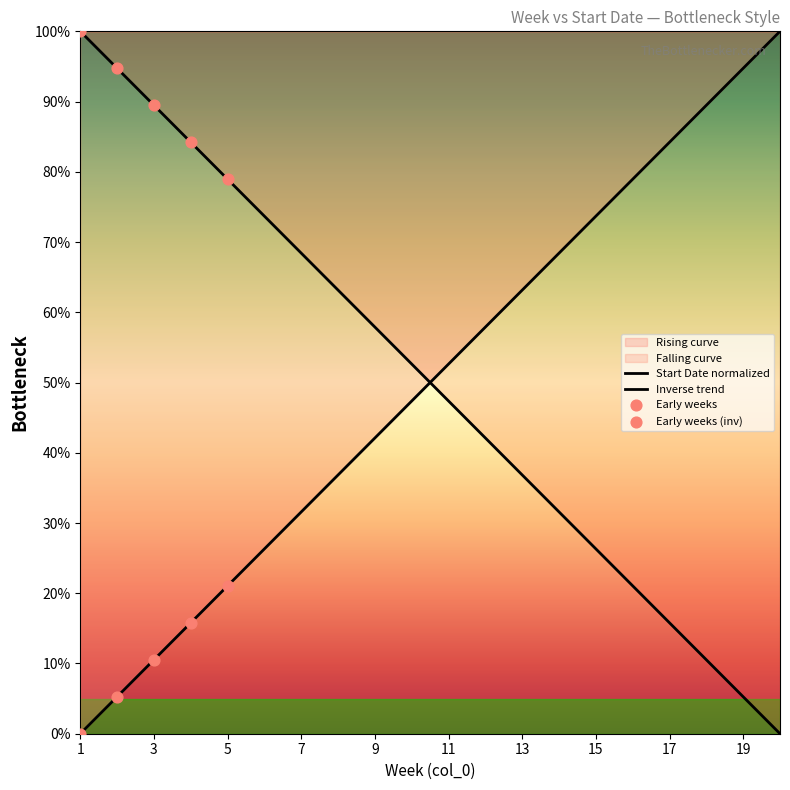

Which has a higher value, 14 or 18?

14